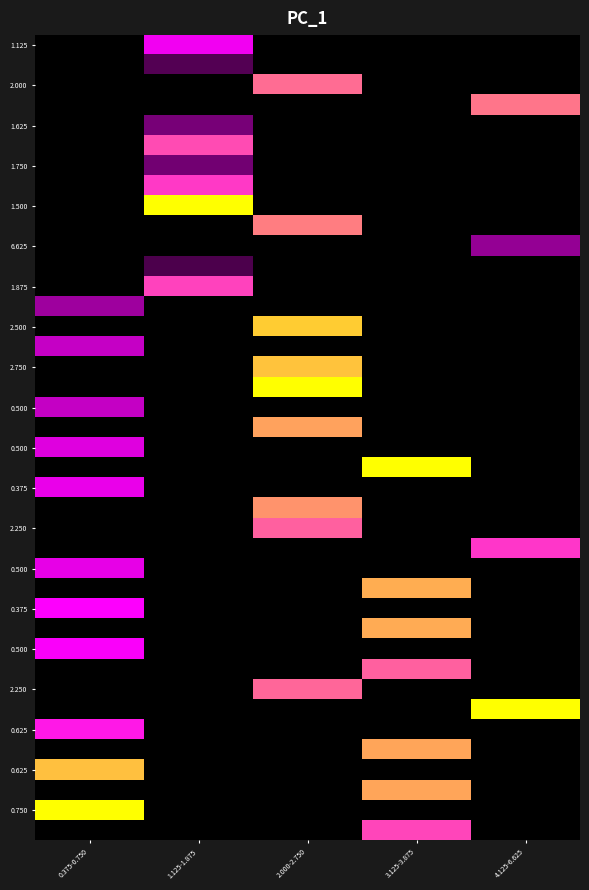

What is the total value across all series at 1.125-1.875?

4.8